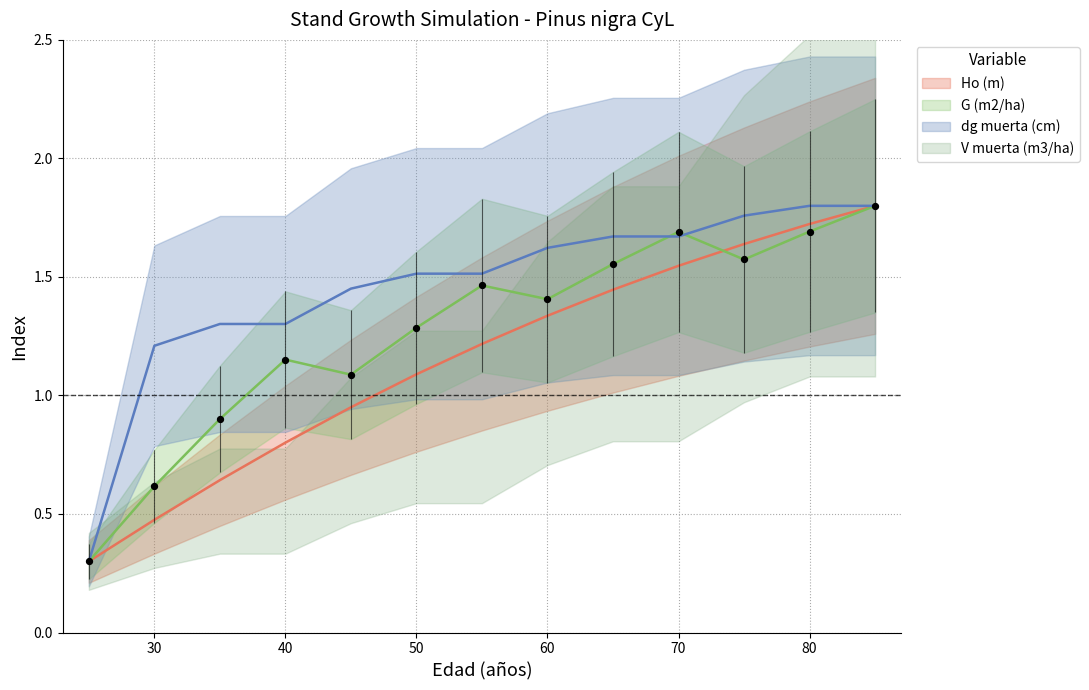

Which series has the largest Y range (max minus min)?

Ho (m)